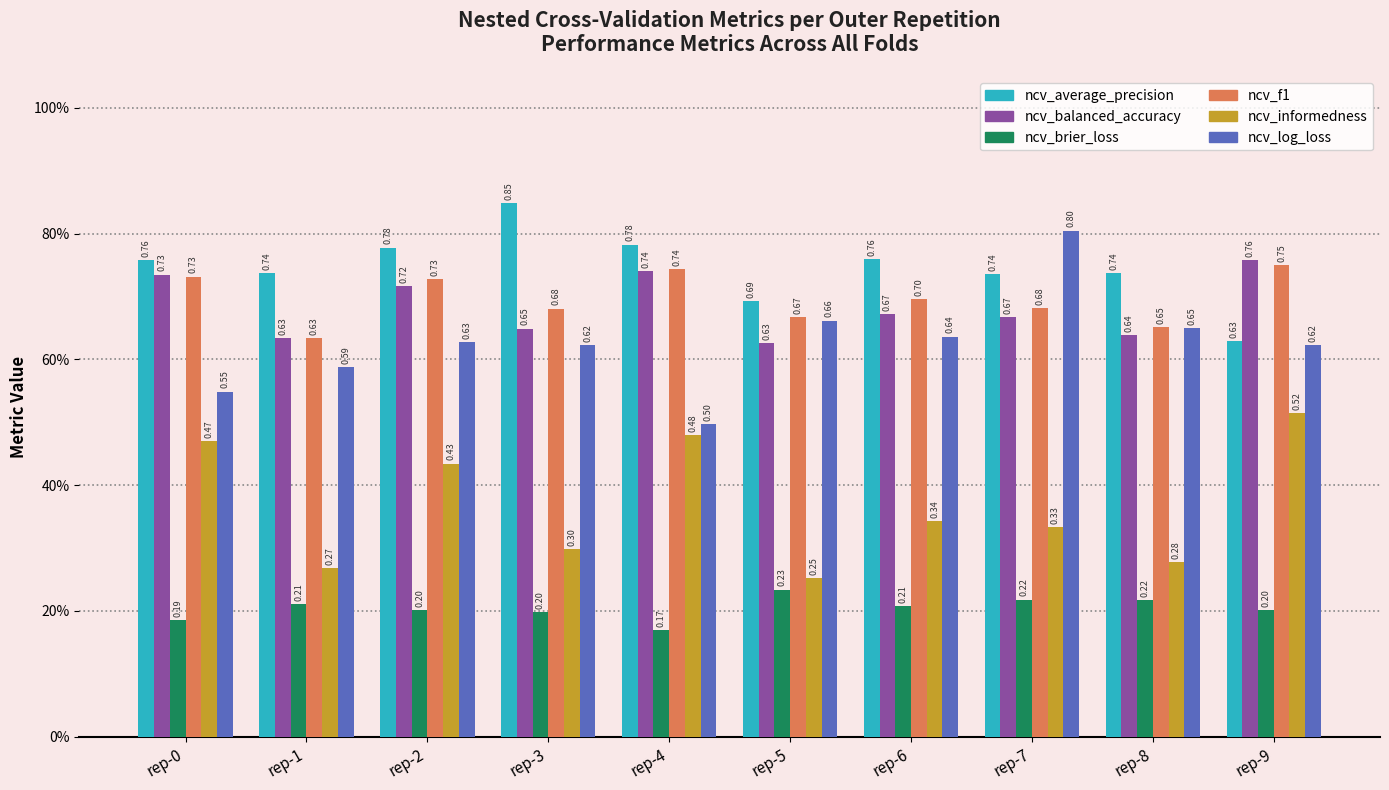

What are all the series names shown in the legend?

ncv_average_precision, ncv_balanced_accuracy, ncv_brier_loss, ncv_f1, ncv_informedness, ncv_log_loss